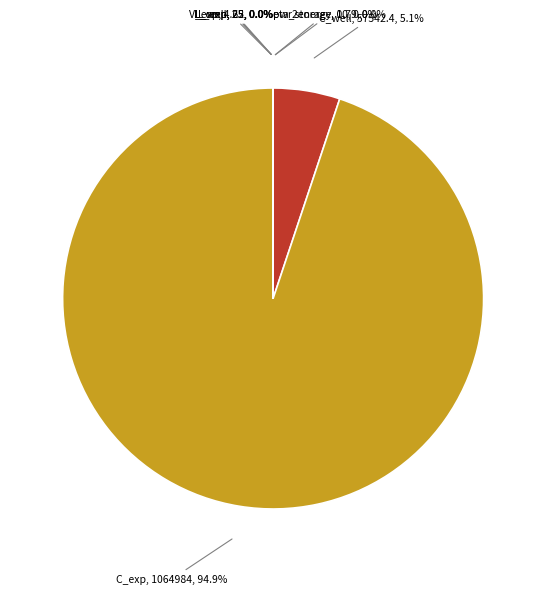

To the nearest percent, what portion does C_exp represent?

95%